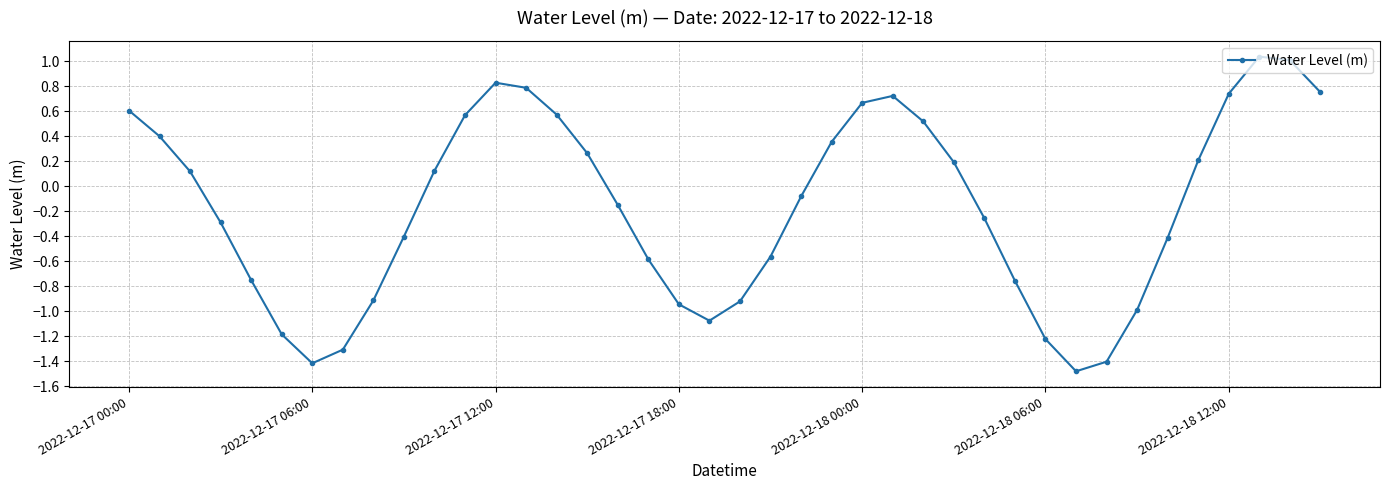

What is the sum of all values?

-6.6